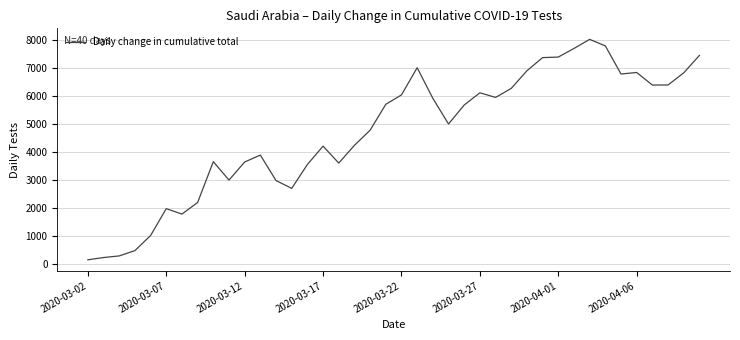

What is the difference between the maximum and minimum values?

7852